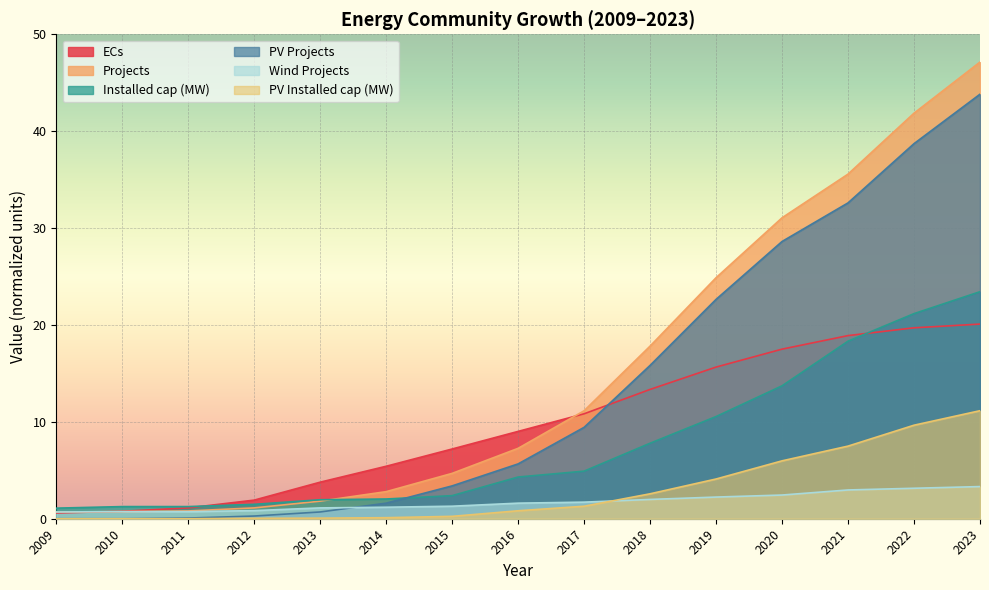

True or false: ECs has a value of 2.1 at 2016.

False